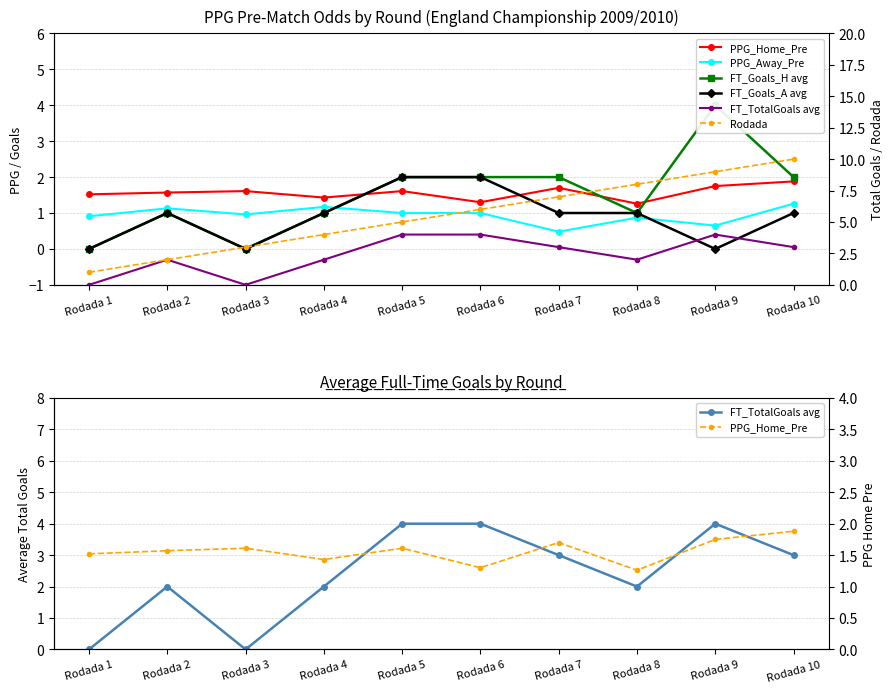

Reading left to right, extract all data points from this chart.

PPG_Home_Pre: 1.5	1.6	1.6	1.4	1.6	1.3	1.7	1.3	1.8	1.9
PPG_Away_Pre: 0.9	1.1	1.0	1.2	1.0	1.0	0.5	0.9	0.7	1.3
FT_Goals_H avg: 0.0	1.0	0.0	1.0	2.0	2.0	2.0	1.0	4.0	2.0
FT_Goals_A avg: 0.0	1.0	0.0	1.0	2.0	2.0	1.0	1.0	0.0	1.0
FT_TotalGoals avg: 0.0	2.0	0.0	2.0	4.0	4.0	3.0	2.0	4.0	3.0
Rodada: 1.0	2.0	3.0	4.0	5.0	6.0	7.0	8.0	9.0	10.0